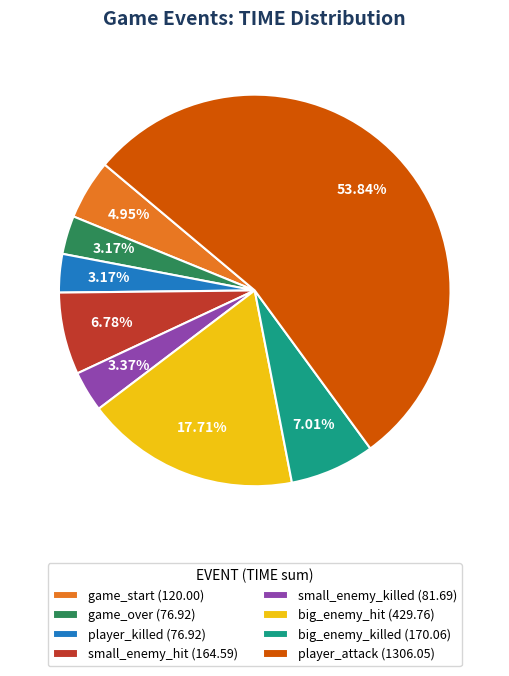

Count the number of slices in the pie.

8